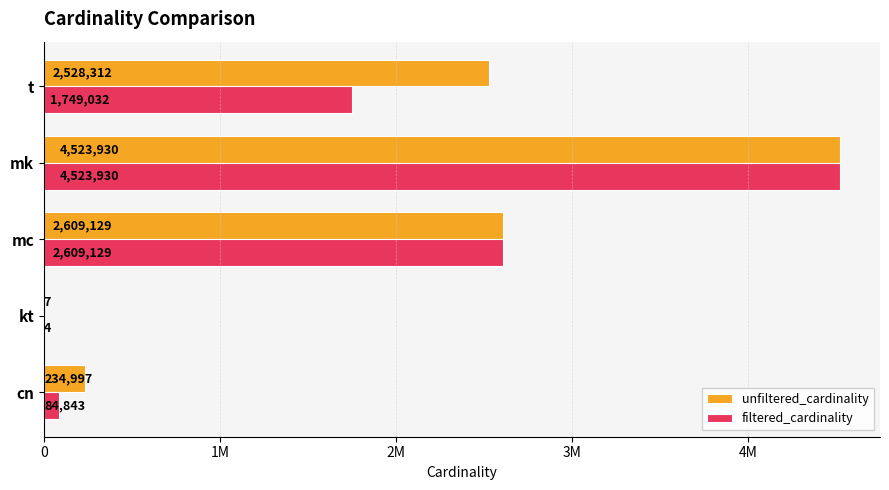

Which category has the highest value across all series?

mk